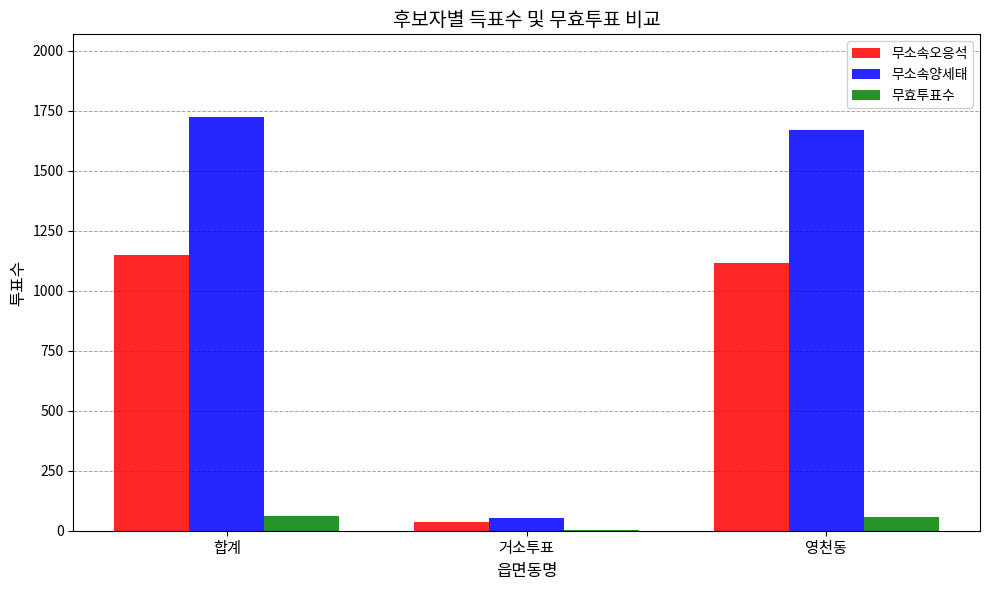

Which series changed the most between 거소투표 and 영천동?

무소속양세태